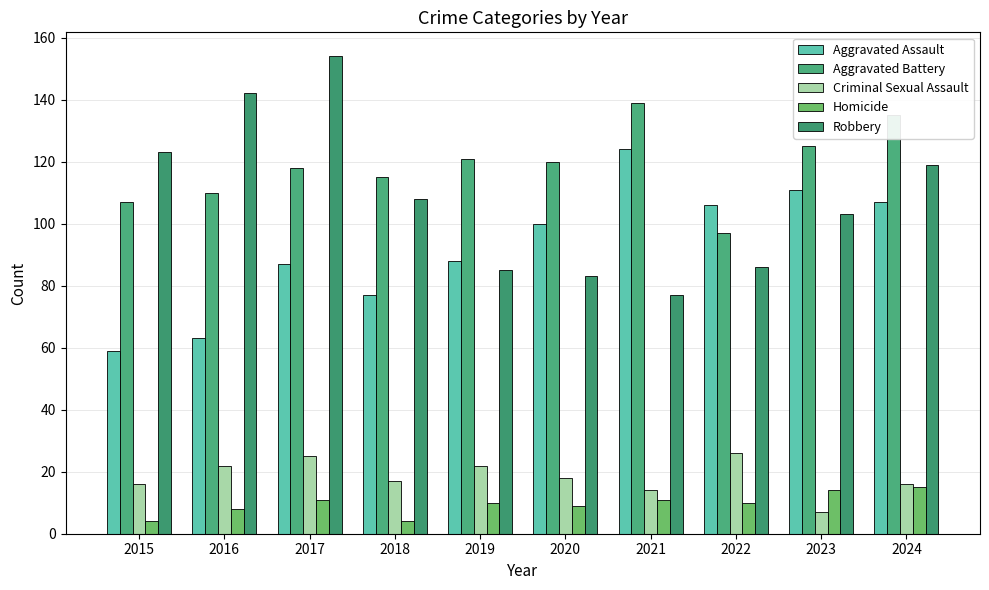

Is it true that Aggravated Assault equals 115 at 2018?

False